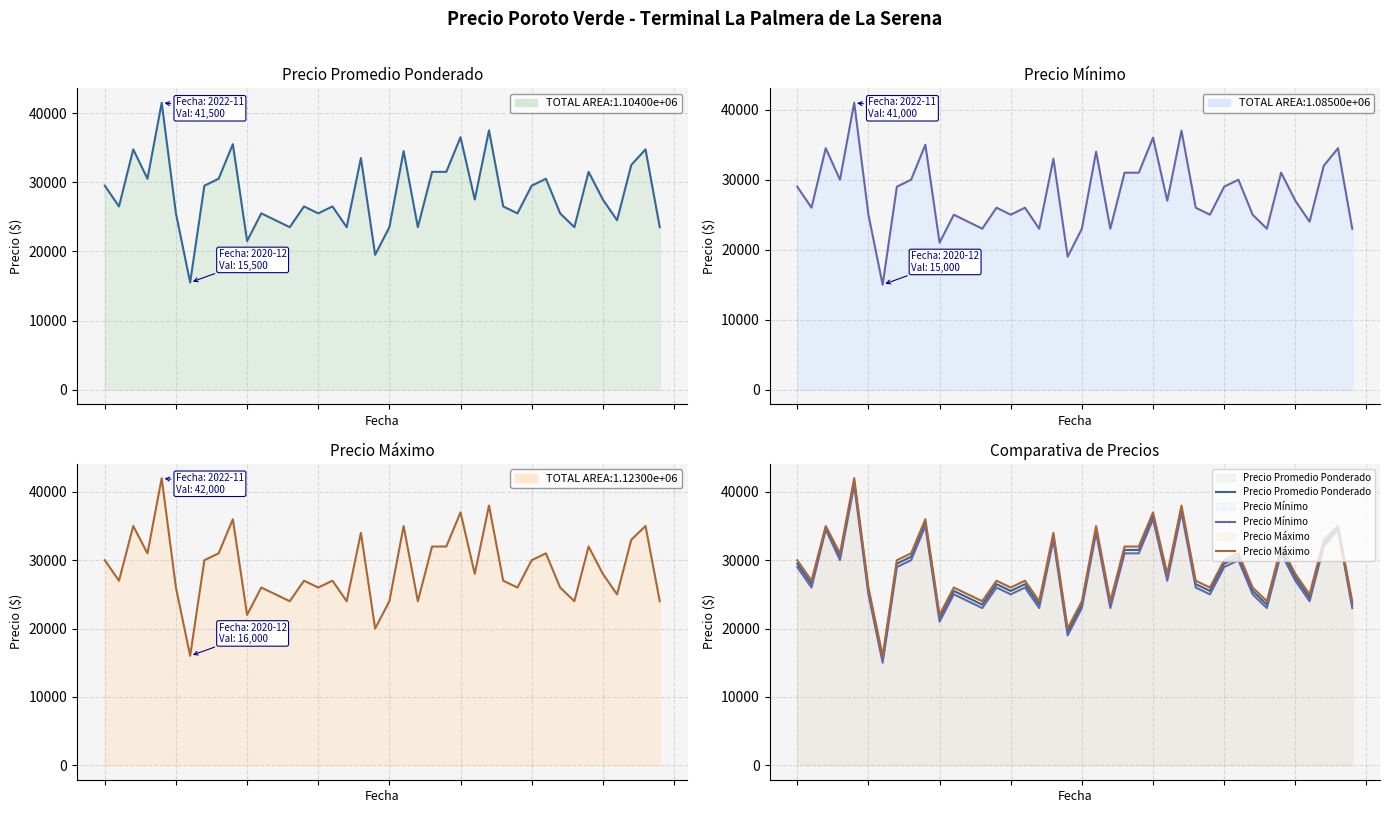

Where is the first local maximum for Precio Promedio Ponderado?

2